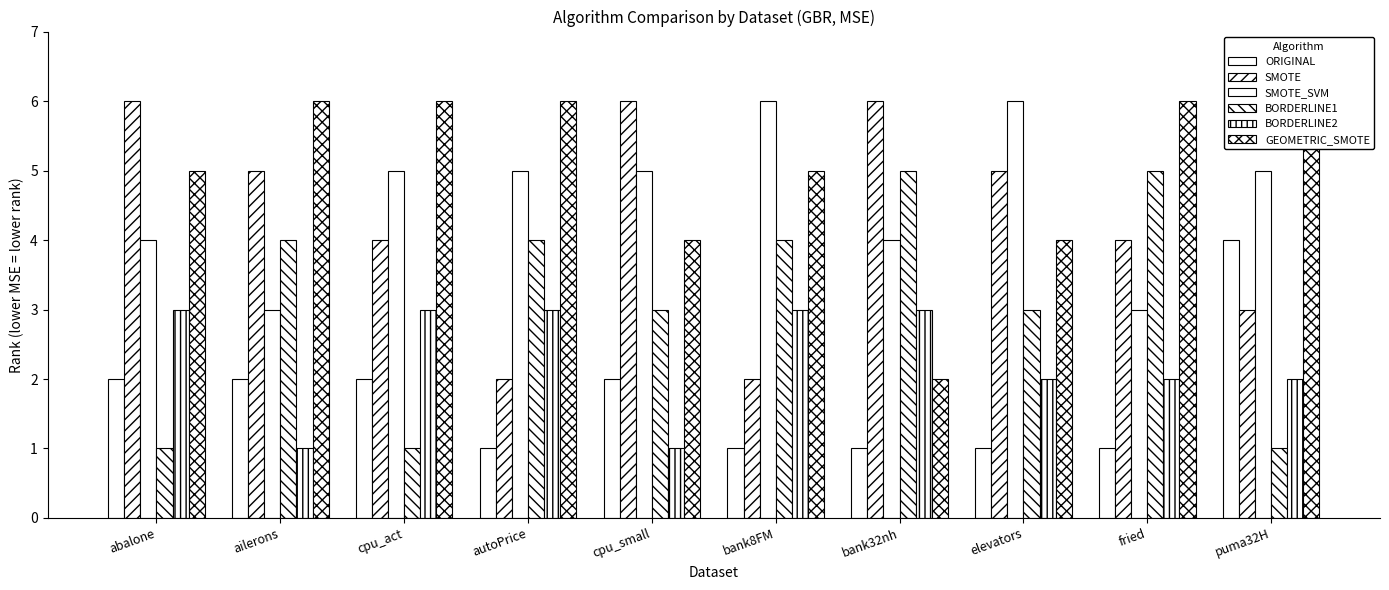

Between abalone and fried, which is larger?

abalone